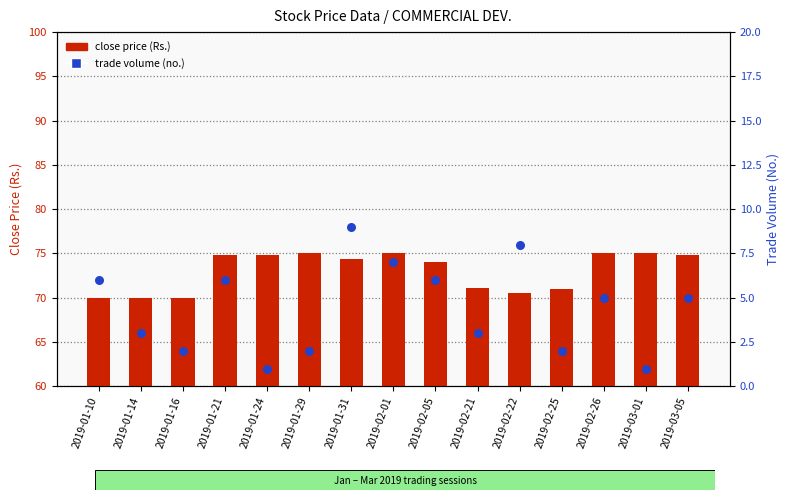

At how many categories does at least one series exceed 56?

15